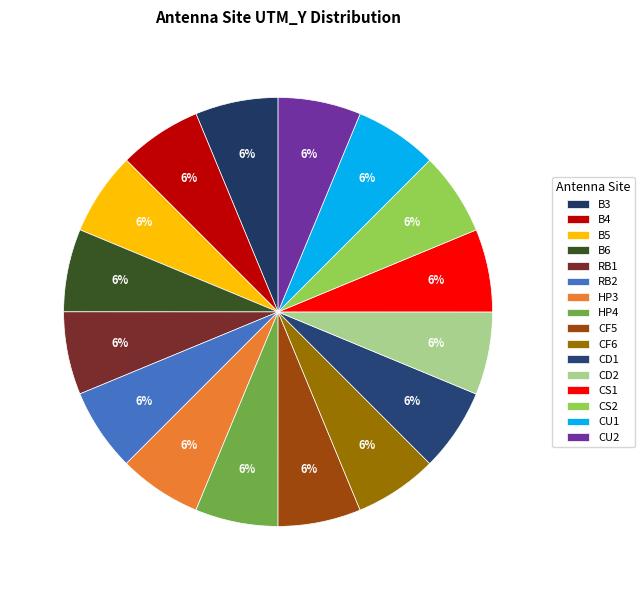

Is the sum of CU2 and HP4 greater than half?

No